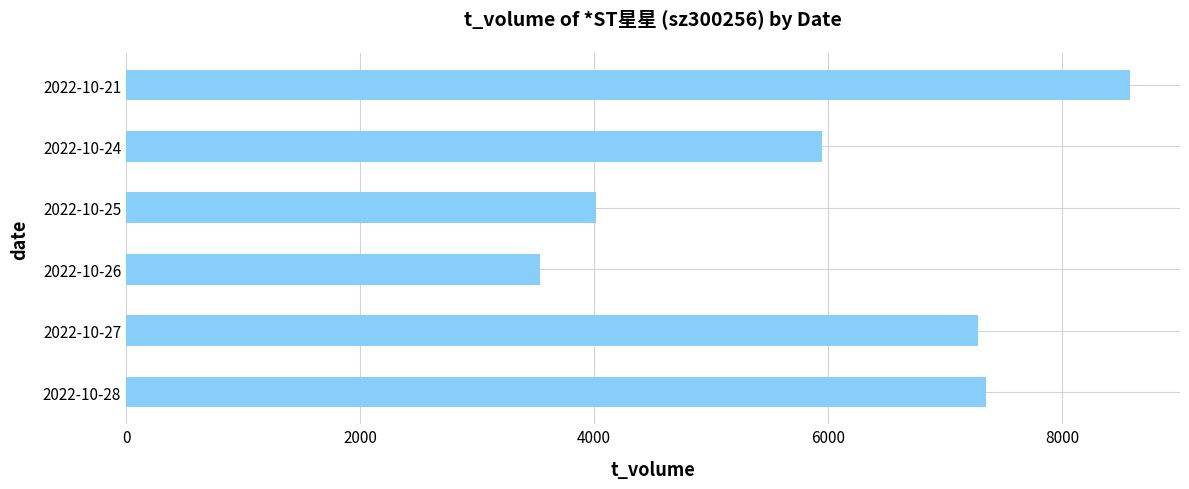

How many distinct data groups are displayed?

1